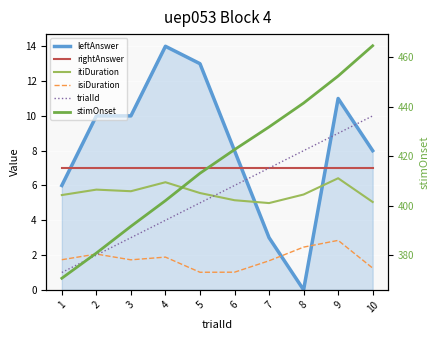

At which category is the sum across all series the highest?

10